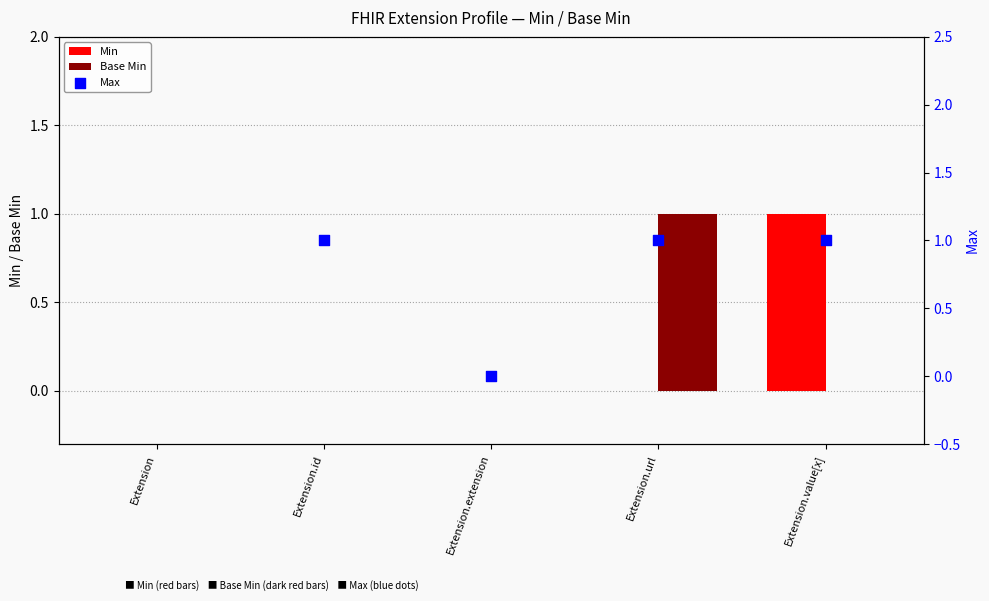

Is the value of Min at Extension greater than the value of Base Min at Extension.value[x]?

No